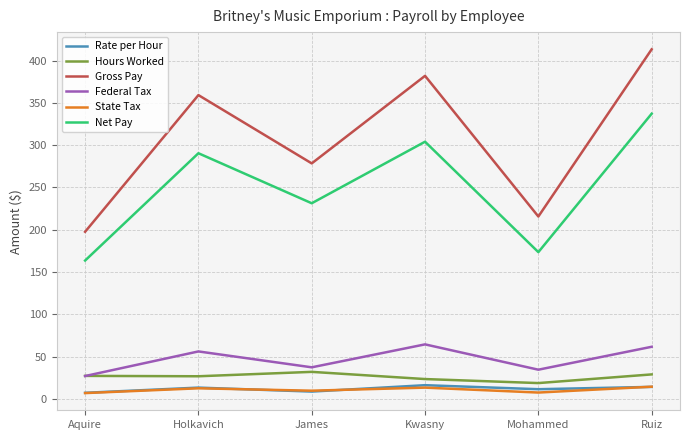

What is the smallest value displayed?

6.9